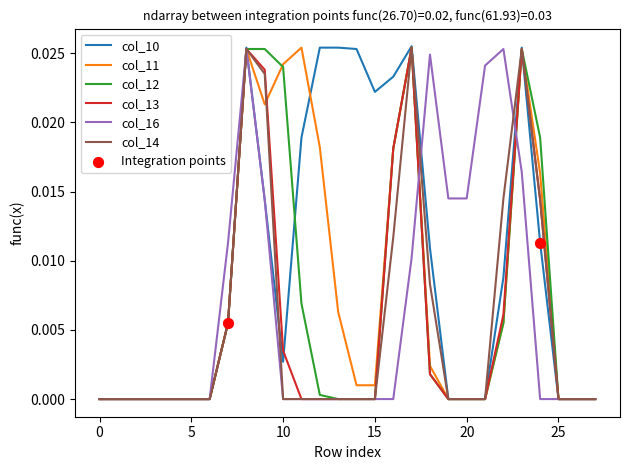

Which series has the largest range (max minus min)?

col_10